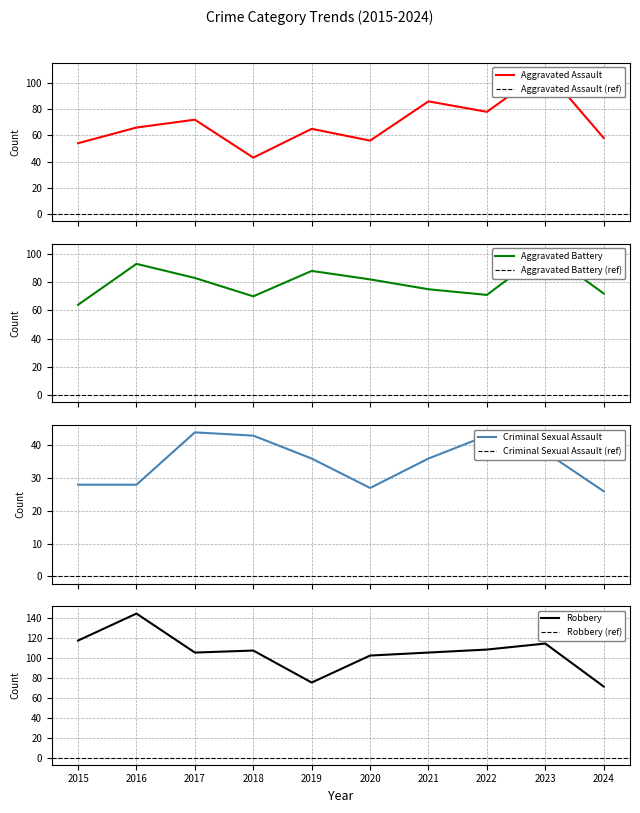

Which series has the widest spread of values?

Robbery